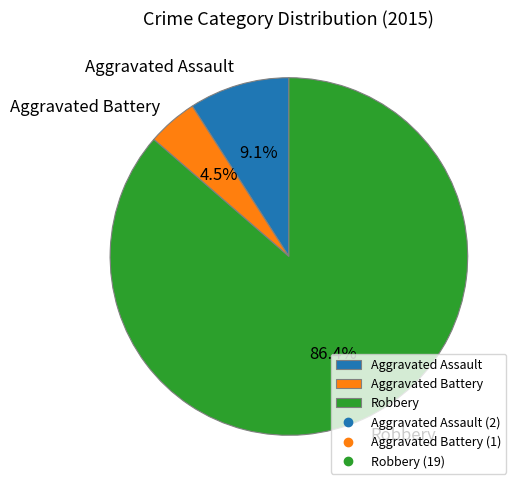

What is the ratio of the value at Aggravated Battery to the value at Aggravated Assault?

0.5